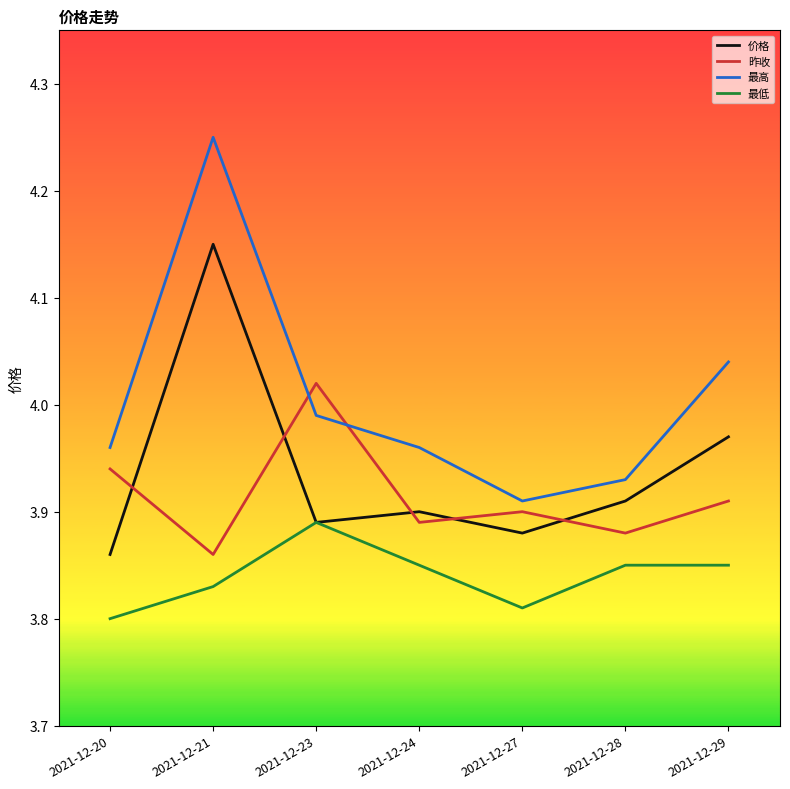

How many 价格 values are between 3 and 4?

6